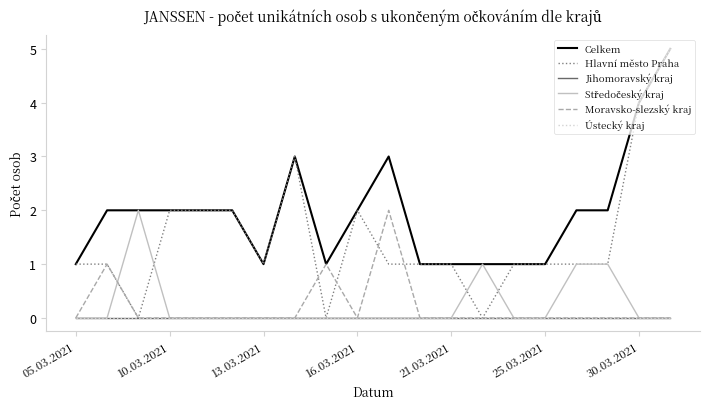

Is this an area chart (filled region under the line)?

No